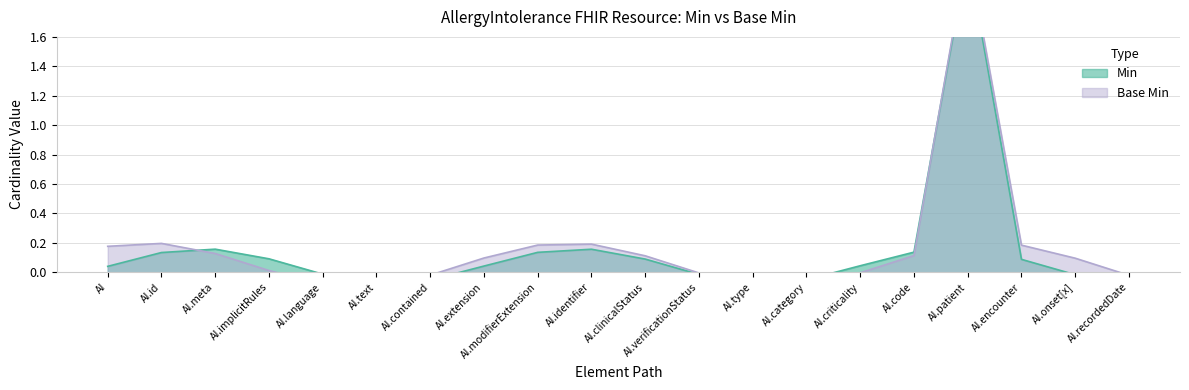

Rank the categories by value from lowest to highest.

AI.recordedDate, AI.type, AI.text, AI.contained, AI.category, AI.onset[x], AI.verificationStatus, AI.language, AI, AI.extension, AI.criticality, AI.encounter, AI.clinicalStatus, AI.implicitRules, AI.id, AI.modifierExtension, AI.code, AI.identifier, AI.meta, AI.patient